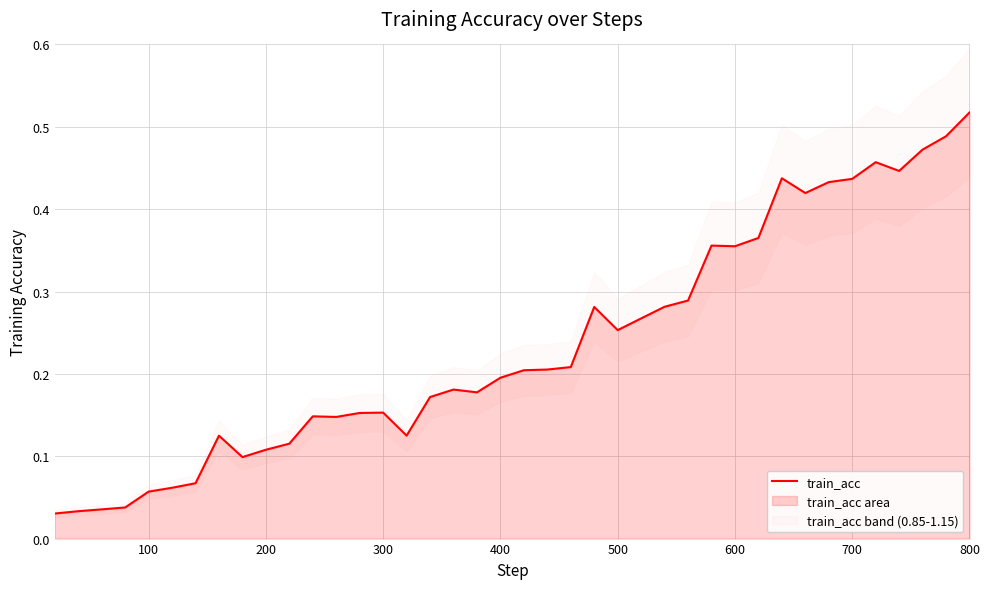

Reading left to right, extract all data points from this chart.

0.0	0.0	0.0	0.0	0.1	0.1	0.1	0.1	0.1	0.1	0.1	0.1	0.1	0.2	0.2	0.1	0.2	0.2	0.2	0.2	0.2	0.2	0.2	0.3	0.3	0.3	0.3	0.3	0.4	0.4	0.4	0.4	0.4	0.4	0.4	0.5	0.4	0.5	0.5	0.5